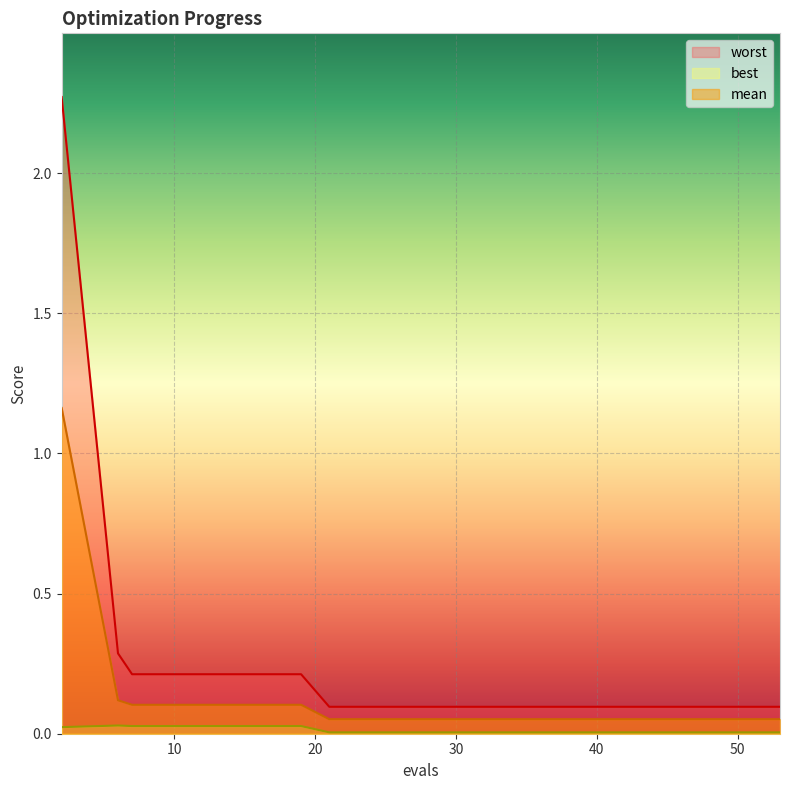

Where is mean nearest to the value 0?

21